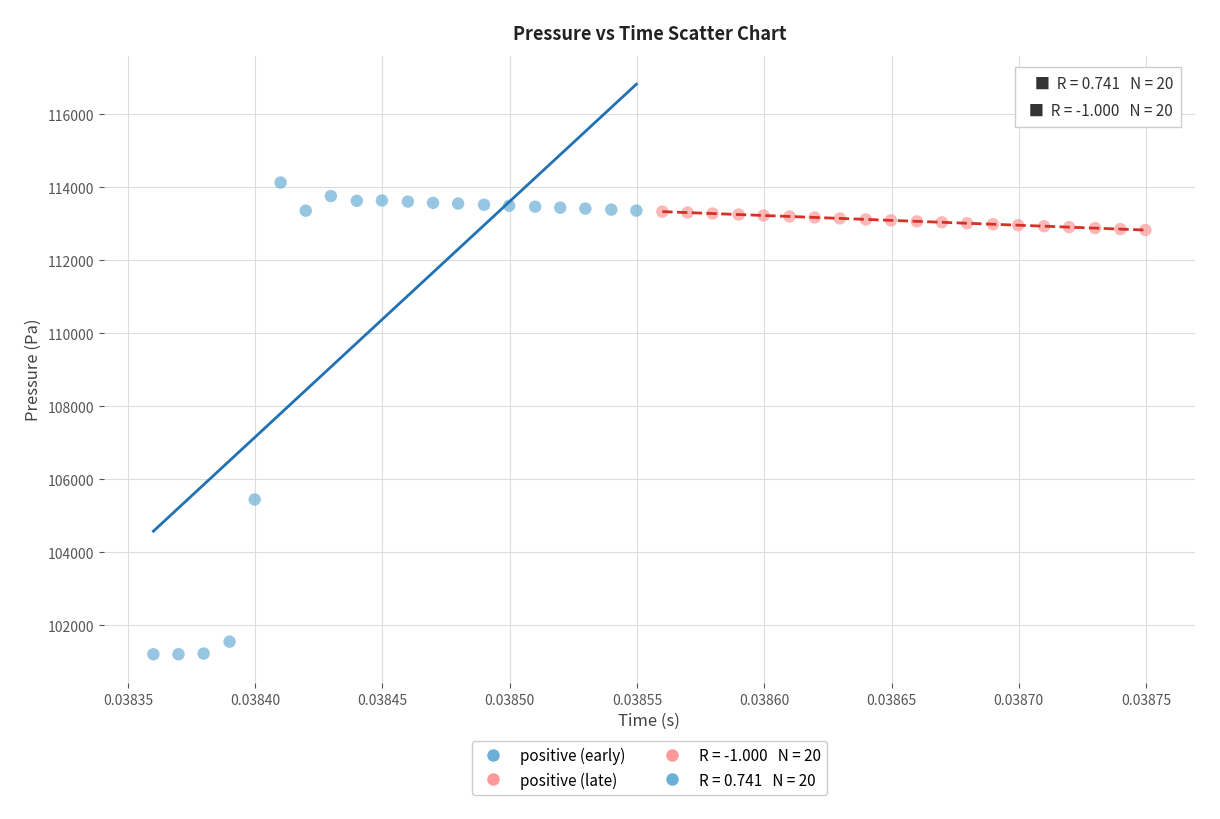

Which series has the widest spread of Y values?

positive (early)